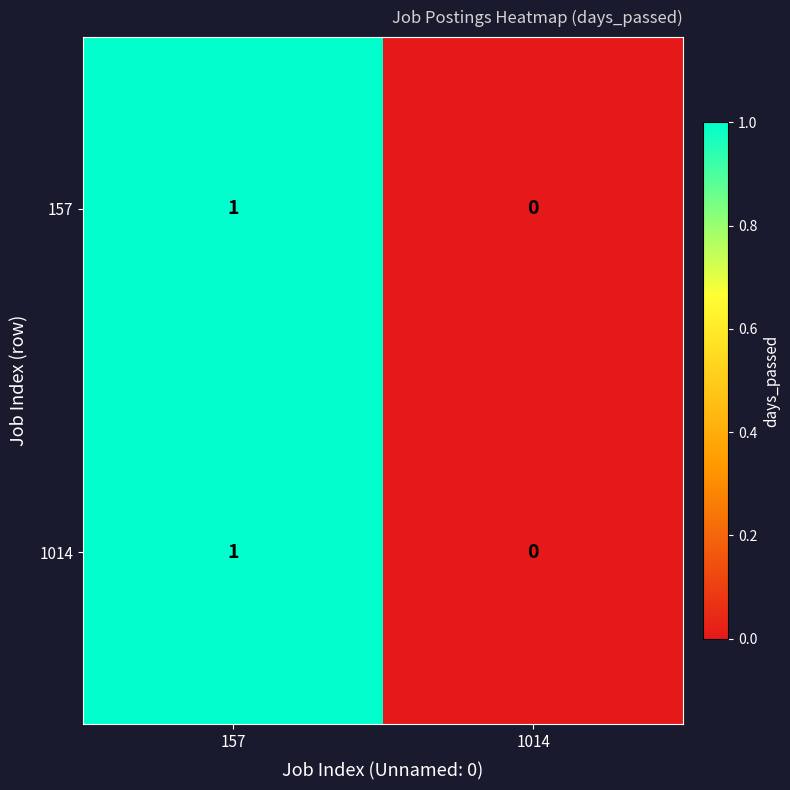

The 1014 series shows 2 at 157. True or false?

False